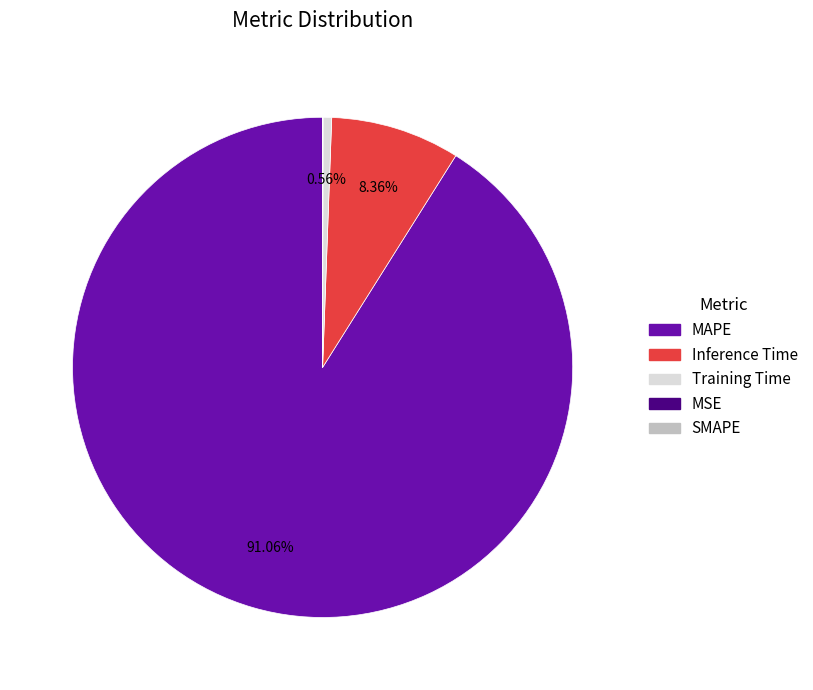

True or false: Inference Time accounts for 1% of the total.

False